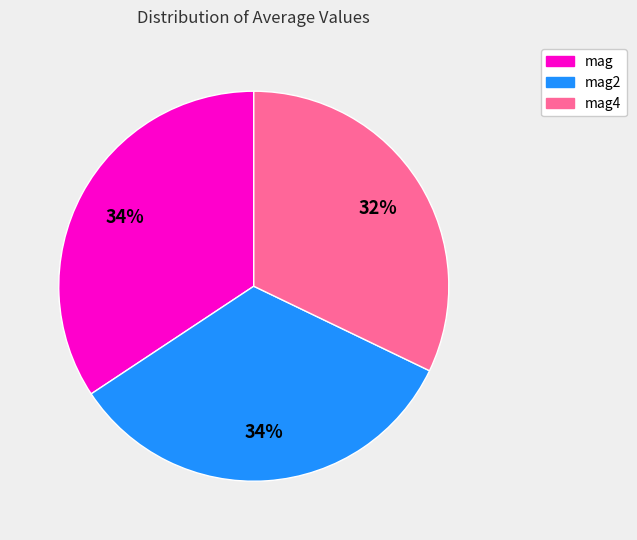

Is there a majority slice in this chart?

No